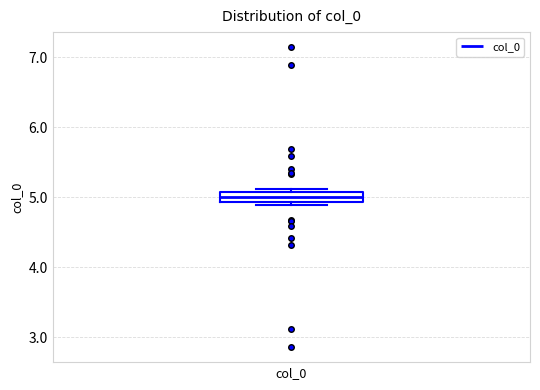

Where is the upper edge of the box for col_0 on the y-axis? The values are not printed on the chart, so give them approximately, as read against the axis.

5.1